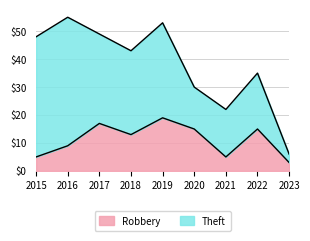

At which label does Robbery reach its minimum?

2023